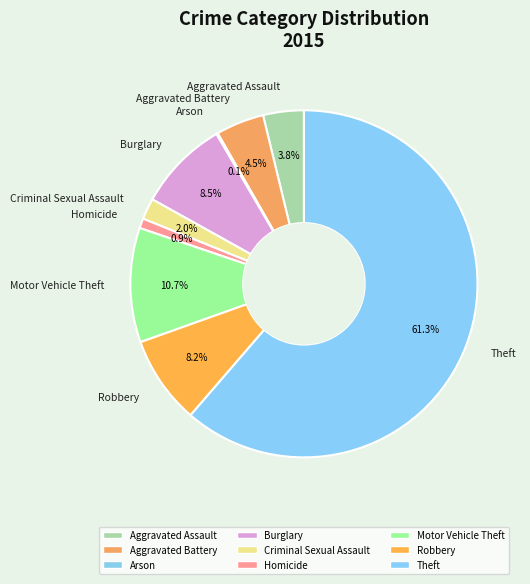

What percentage is the Theft slice, to the nearest percent?

61%